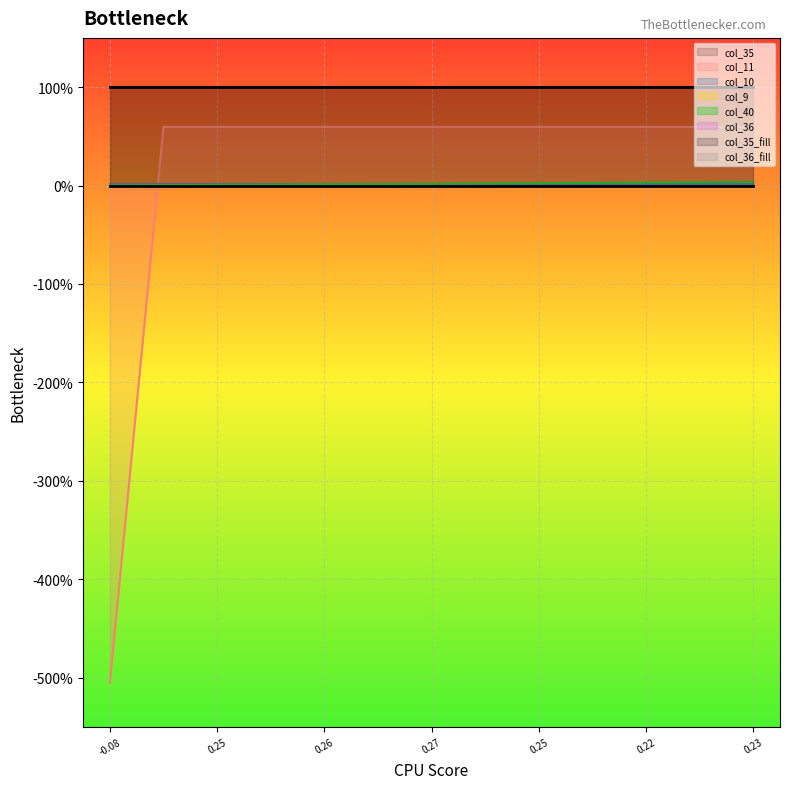

How many data points in col_40 are above 0?

12